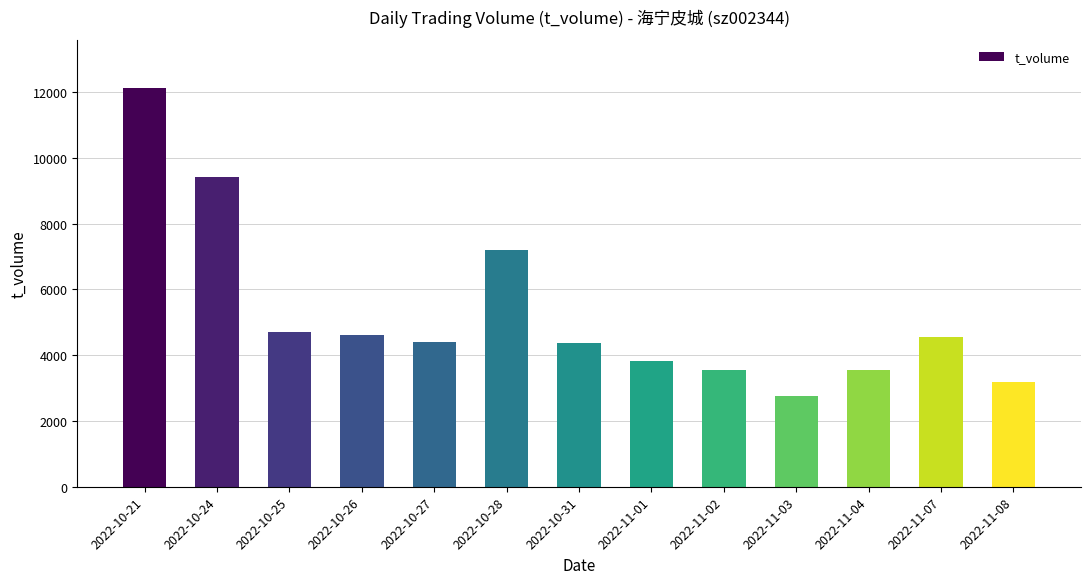

The chart shows a value of 7198 at 2022-10-28. True or false?

True